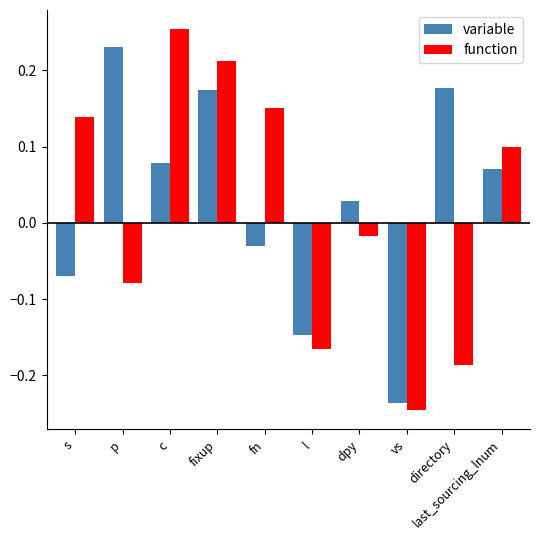

Rank the series by their maximum value, from highest to lowest.

function, variable